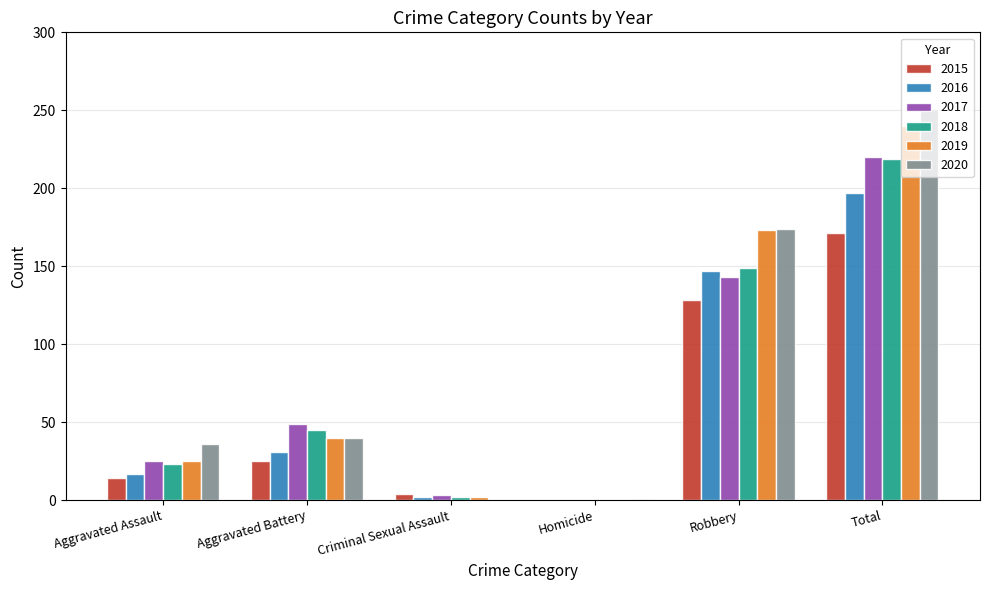

How many groups of bars are there?

6